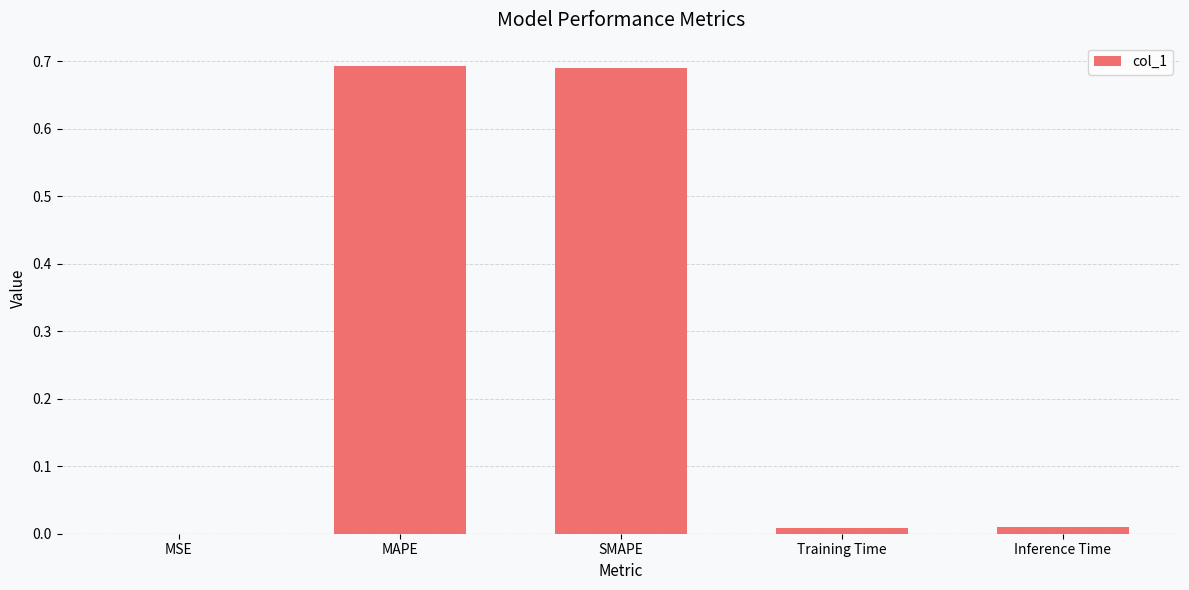

What is the sum of all values?

1.4